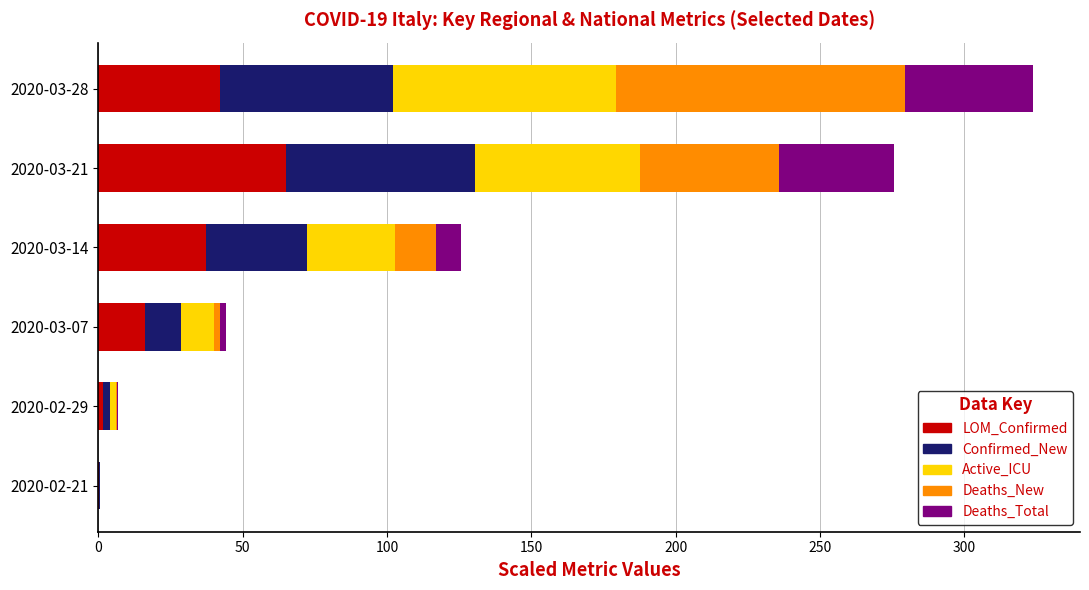

At which category is the sum across all series the highest?

2020-03-28